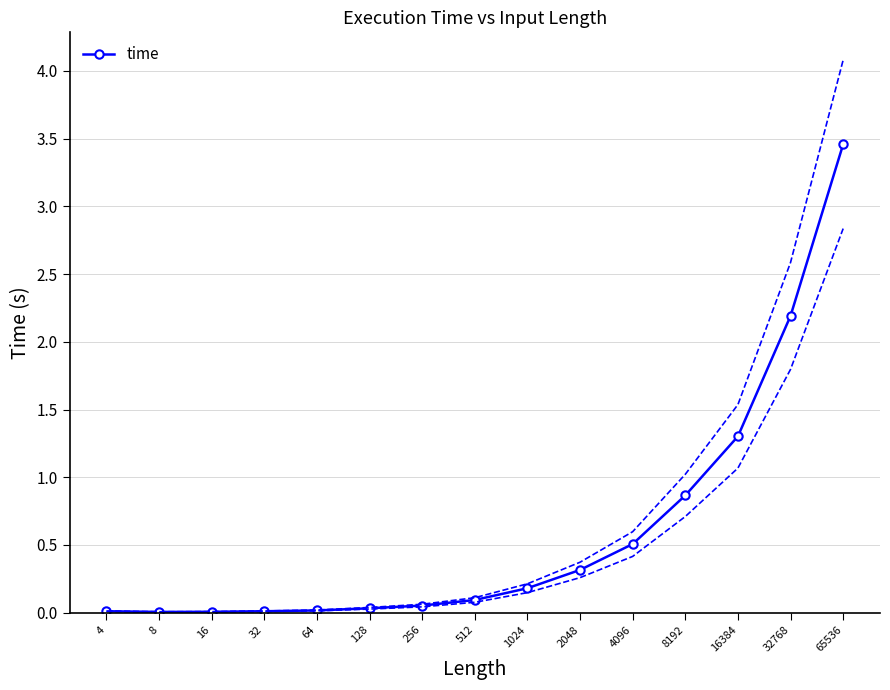

Rank the categories by value from lowest to highest.

8, 16, 4, 32, 64, 128, 256, 512, 1024, 2048, 4096, 8192, 16384, 32768, 65536